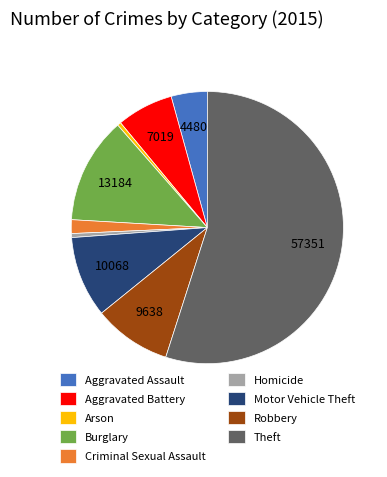

Does any single category account for the majority?

Yes